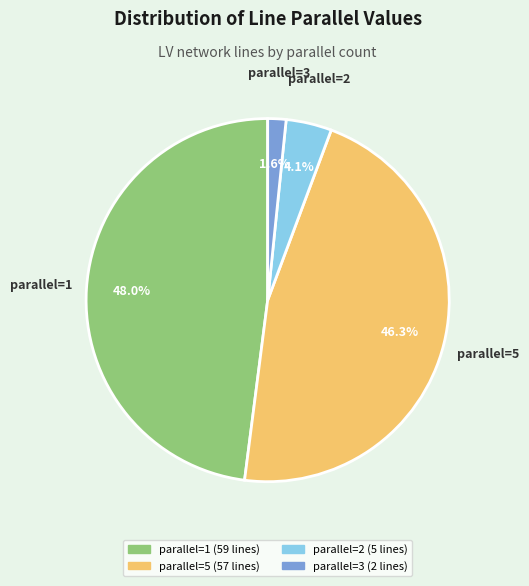

Is there a majority slice in this chart?

No